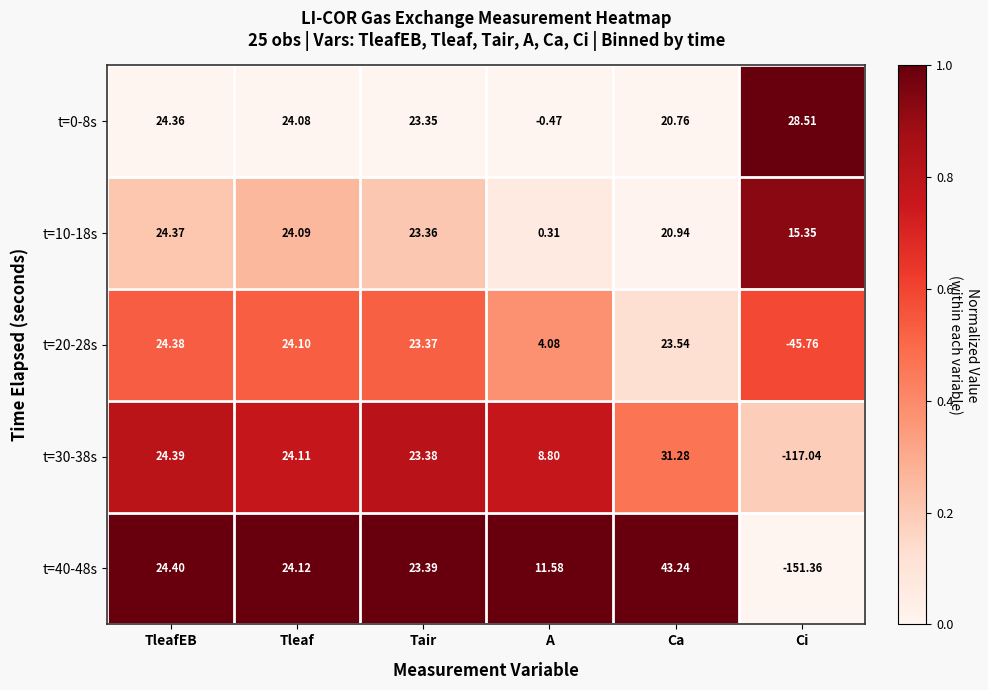

Which series has the widest spread of values?

t=40-48s